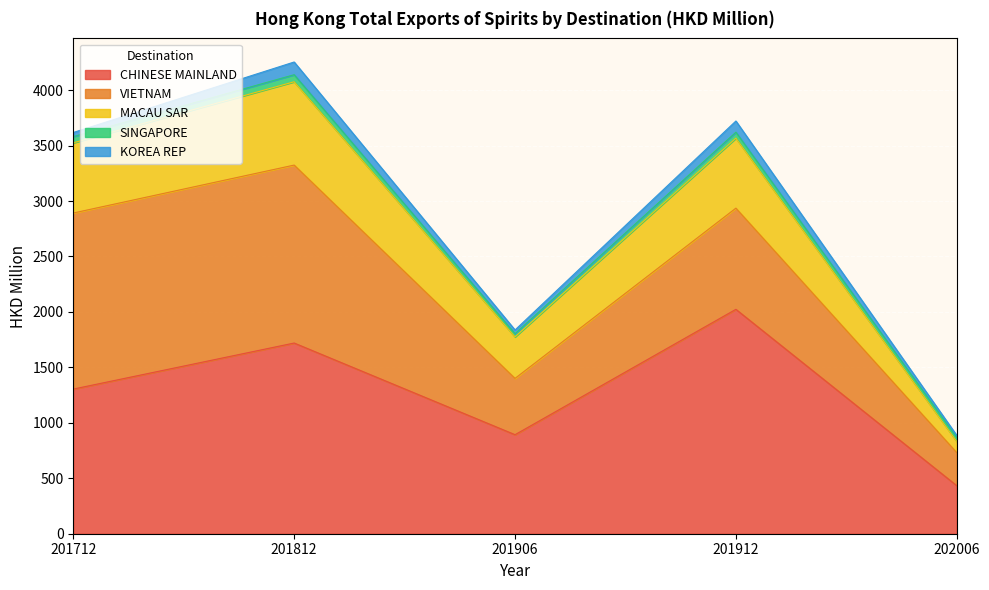

Which series changed the most between 201906 and 201912?

CHINESE MAINLAND